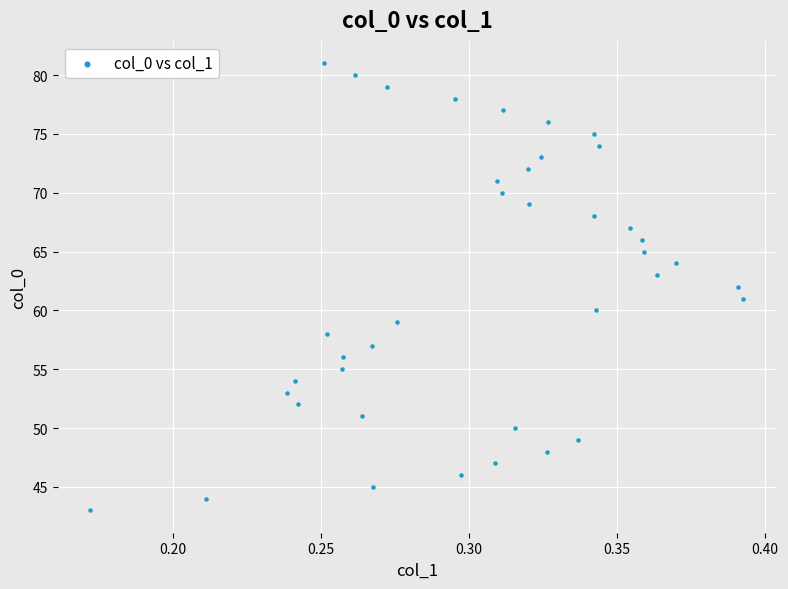

What is the range of Y values (max minus min)?

38